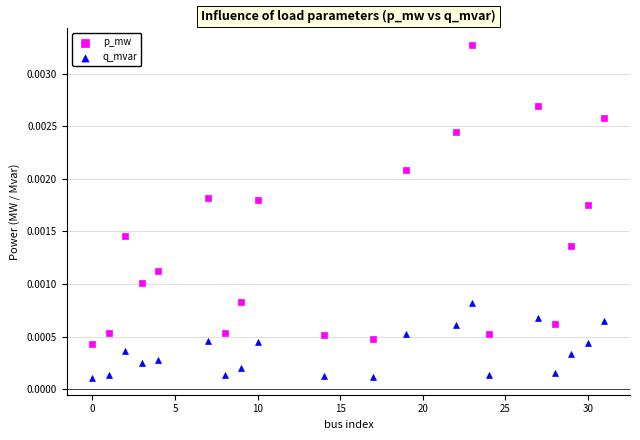

Which series has the widest spread of Y values?

p_mw